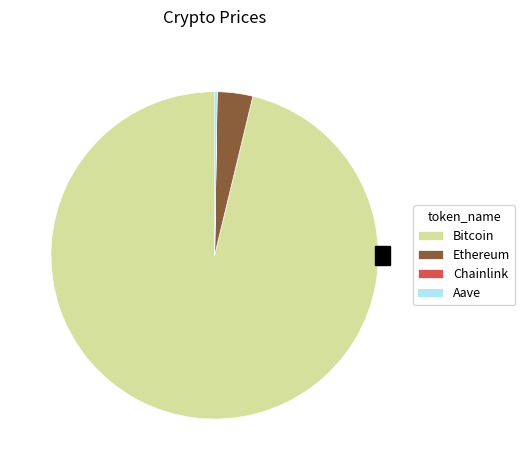

To the nearest percent, what portion does Ethereum represent?

4%